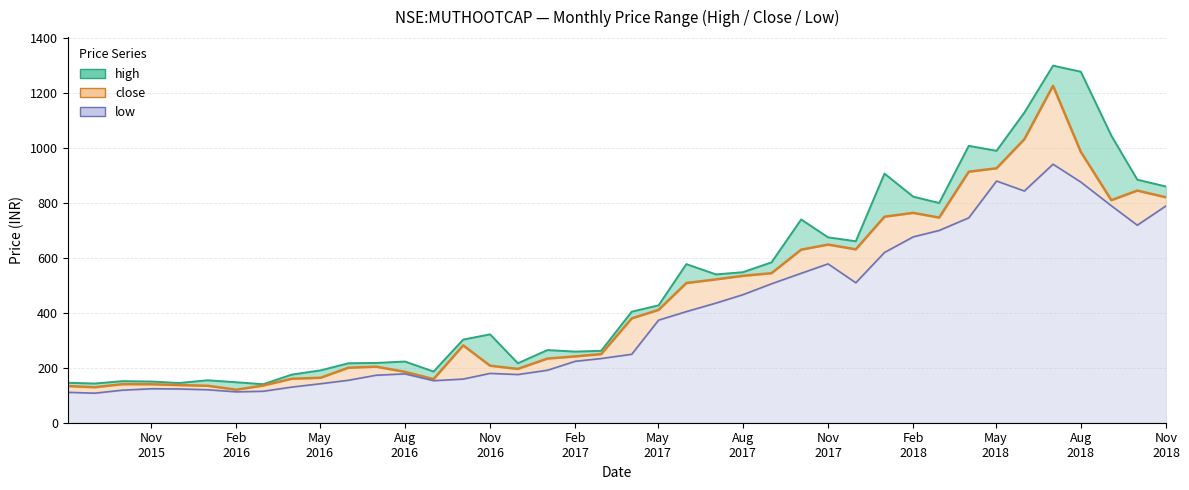

At how many categories does at least one series exceed 867?

8